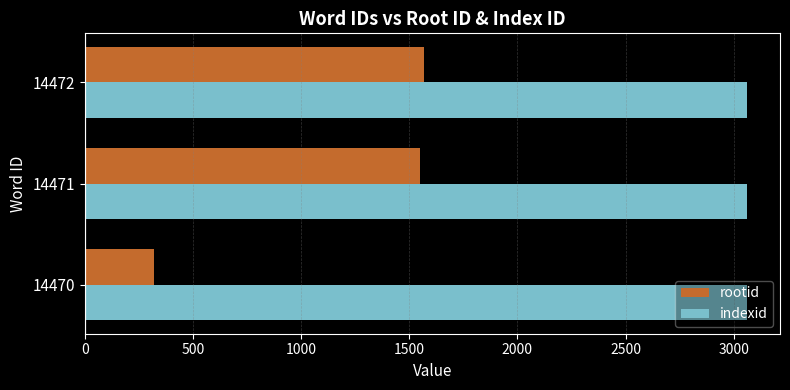

List the series in order of their peak value, highest first.

indexid, rootid